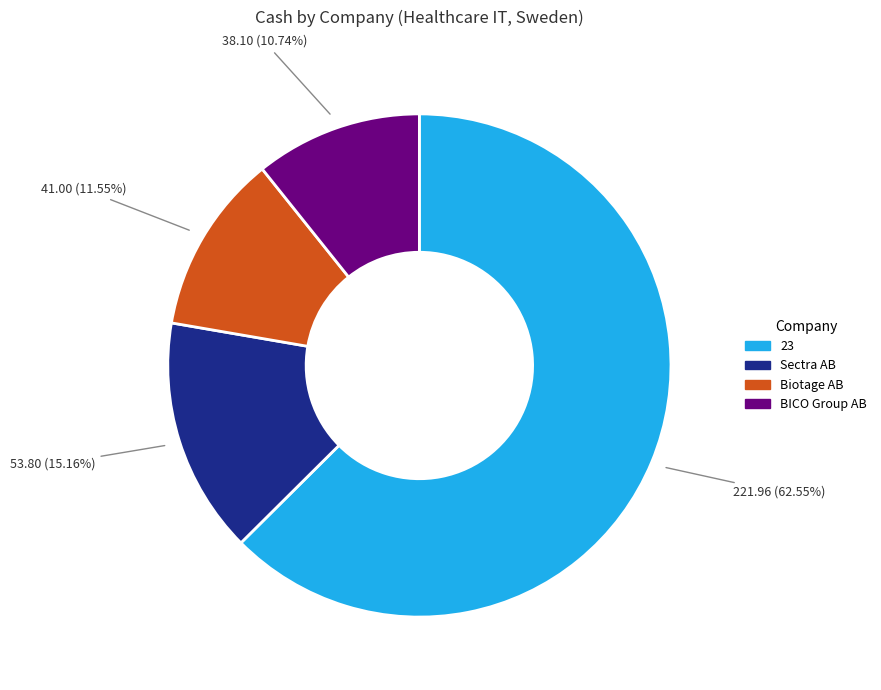

How many slices are in this pie chart?

4